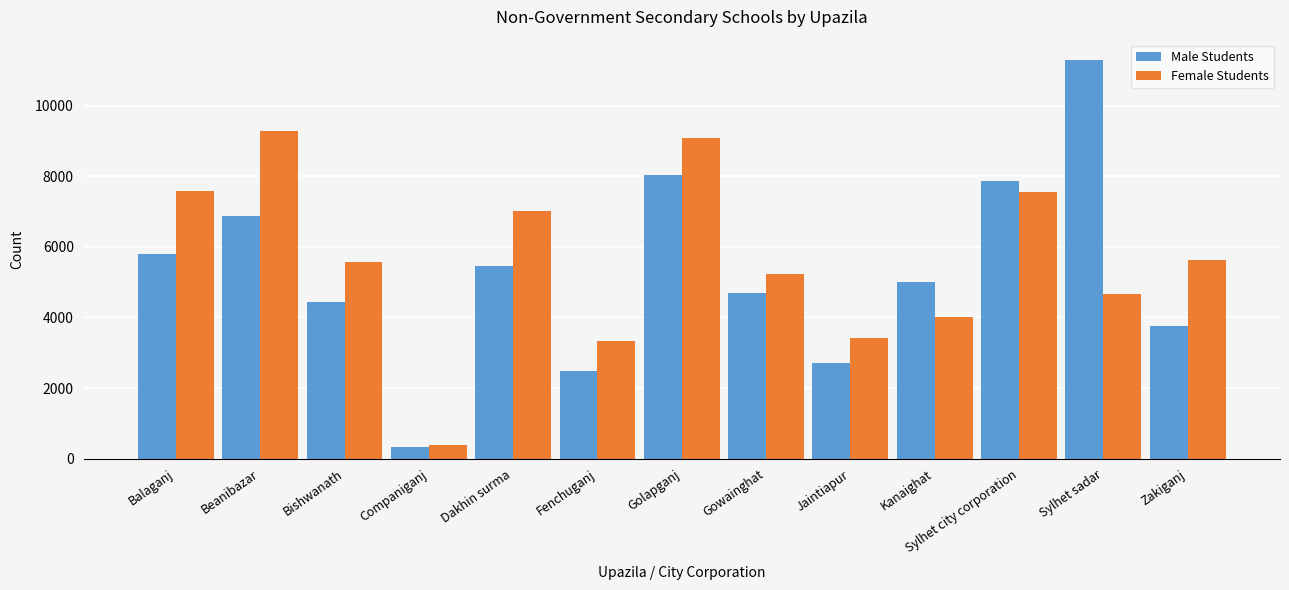

True or false: Female Students has a value of 6573 at Sylhet sadar.

False